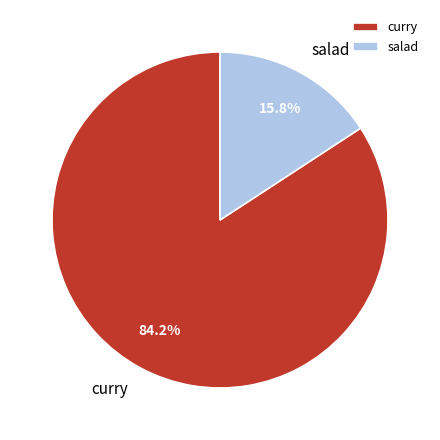

What is the total percentage of salad and curry?

100.0%